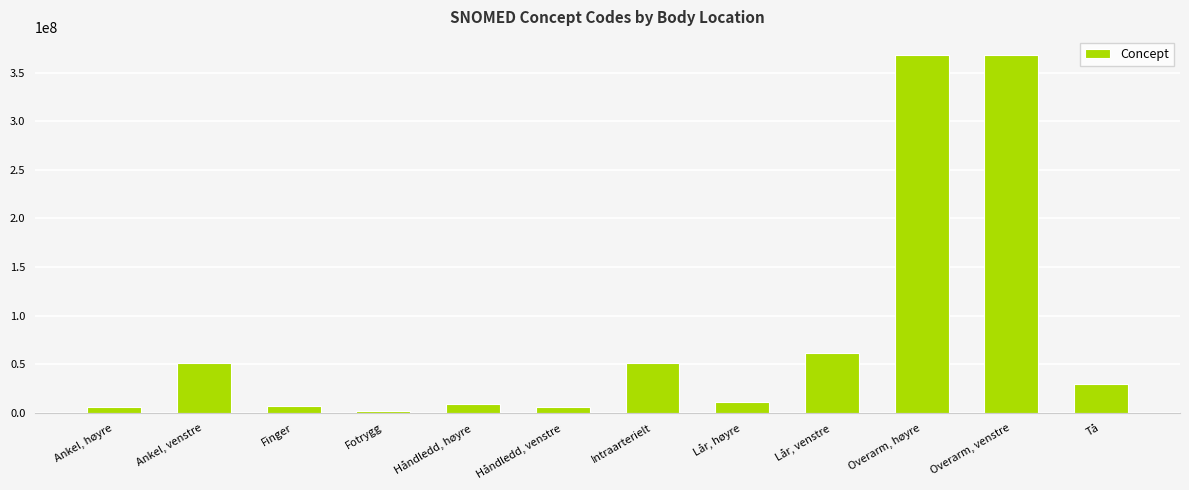

Count the number of categories in the chart.

12